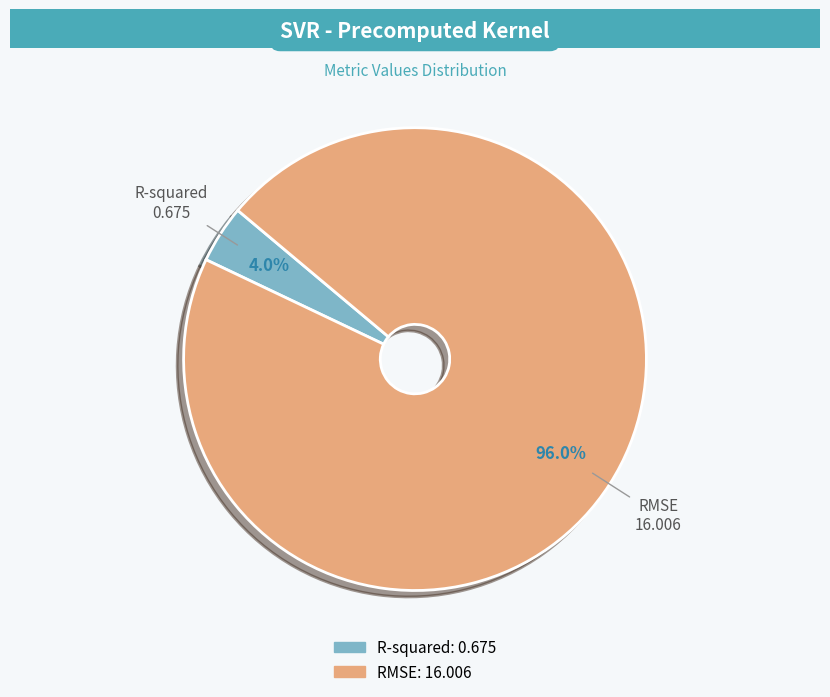

True or false: R-squared accounts for 15% of the total.

False